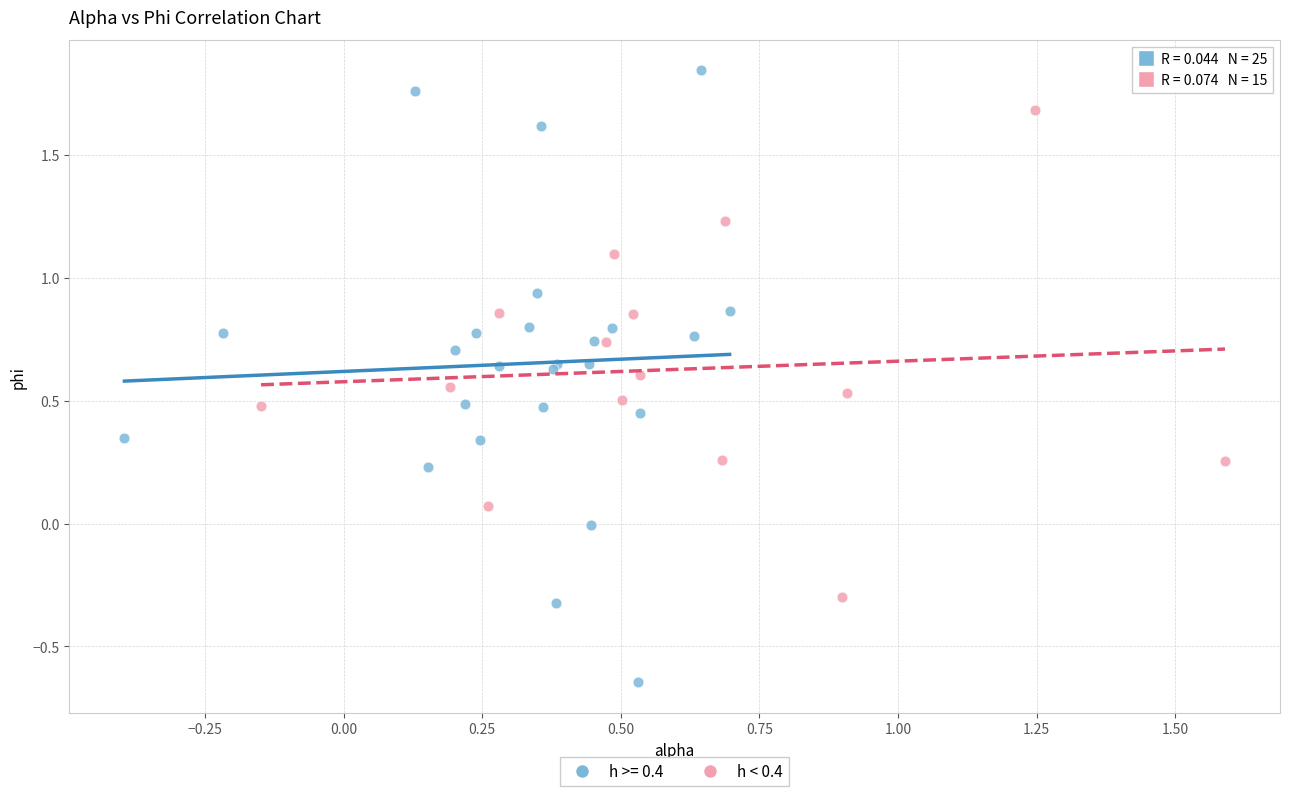

Which series contains the lowest Y value?

h >= 0.4